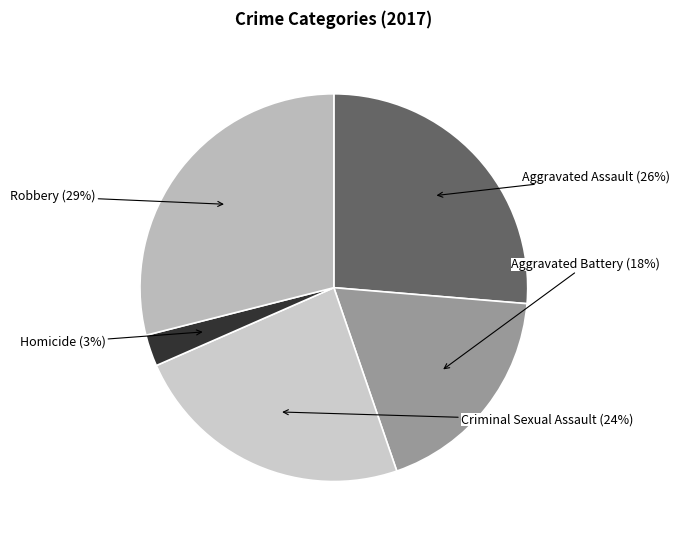

Count the number of slices in the pie.

5